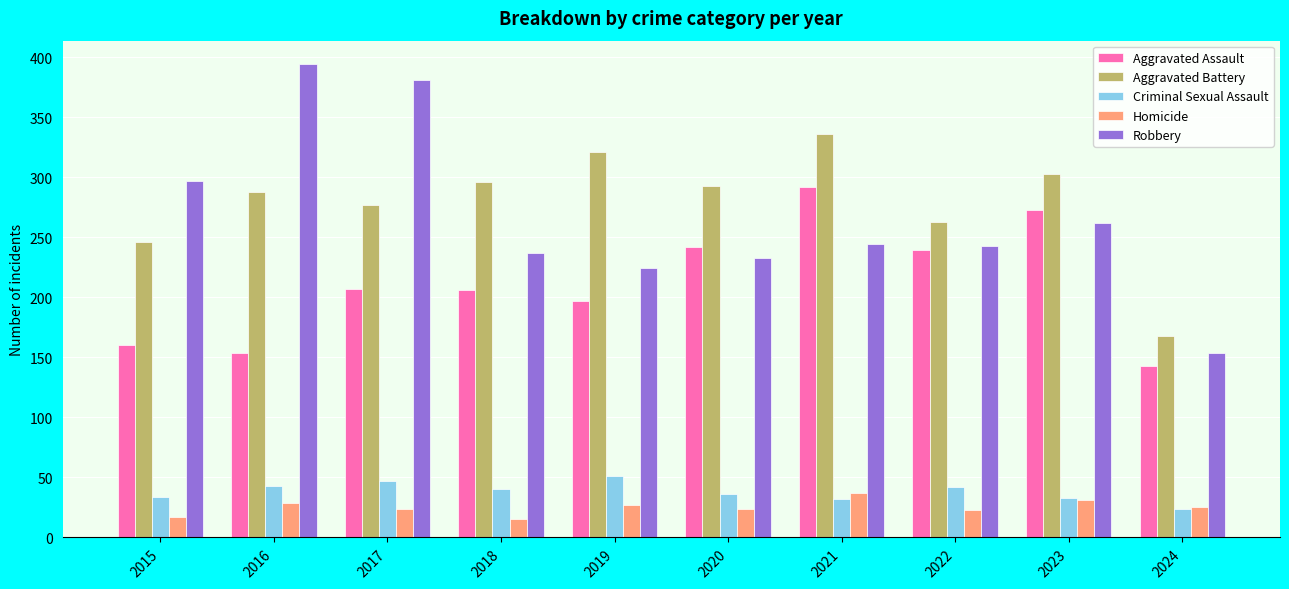

Is the value of Criminal Sexual Assault at 2020 greater than the value of Aggravated Battery at 2016?

No